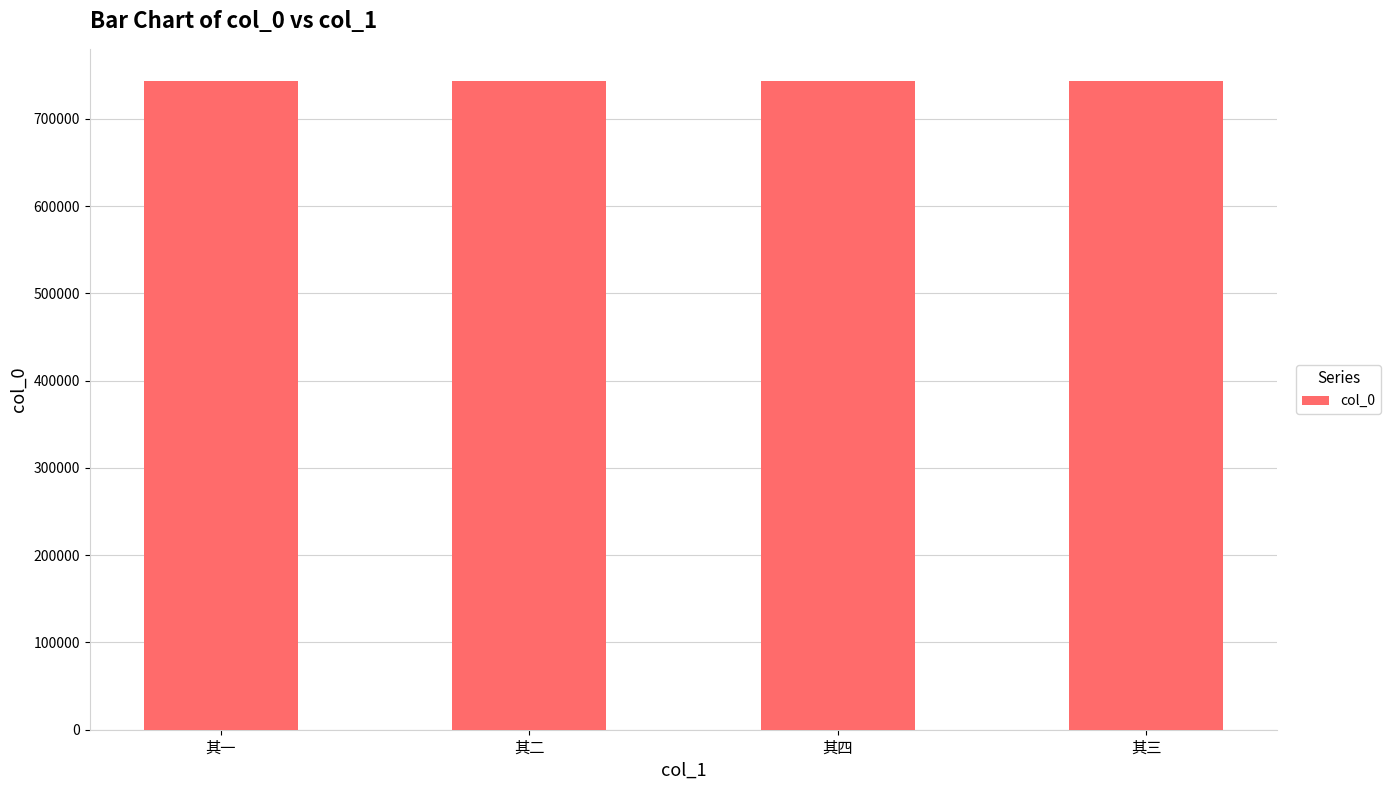

Does the chart contain stacked bars?

No